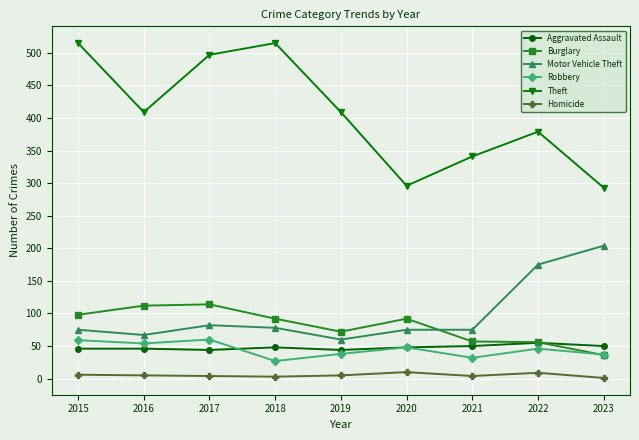

What is the maximum value for Aggravated Assault?

55